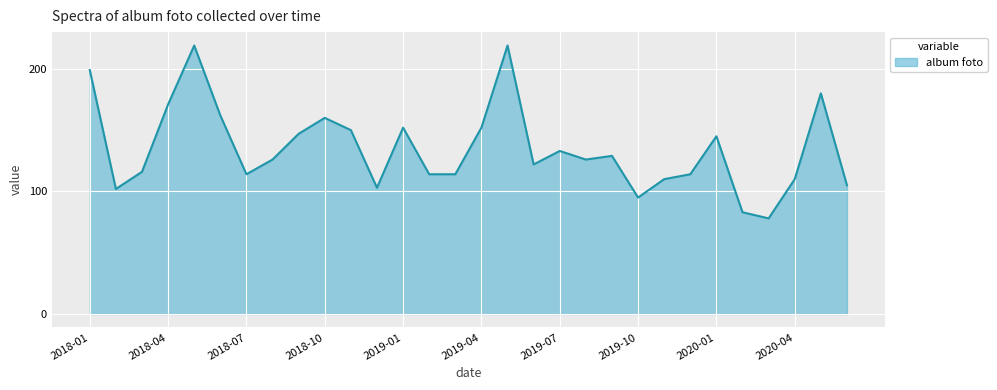

What is the maximum value shown in the chart?

219